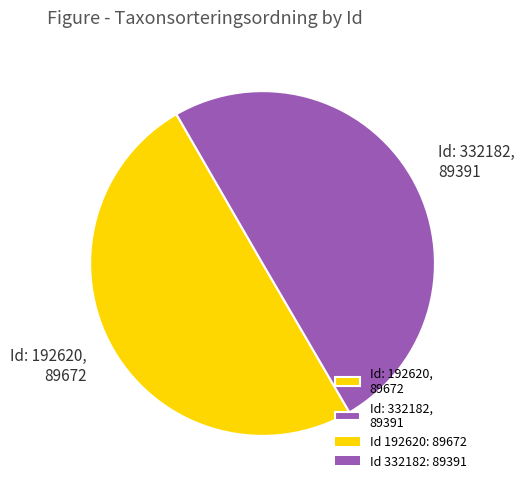

True or false: Id: 192620, 89672 accounts for 44% of the total.

False